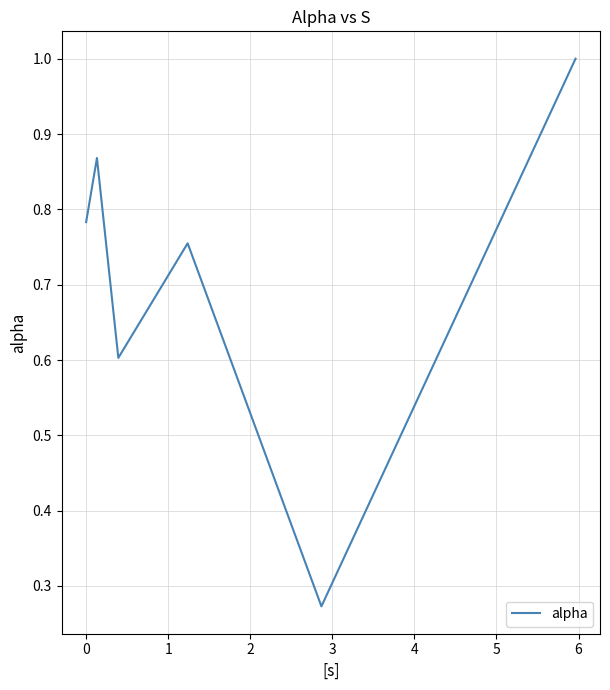

What is the greatest value displayed?

1.0